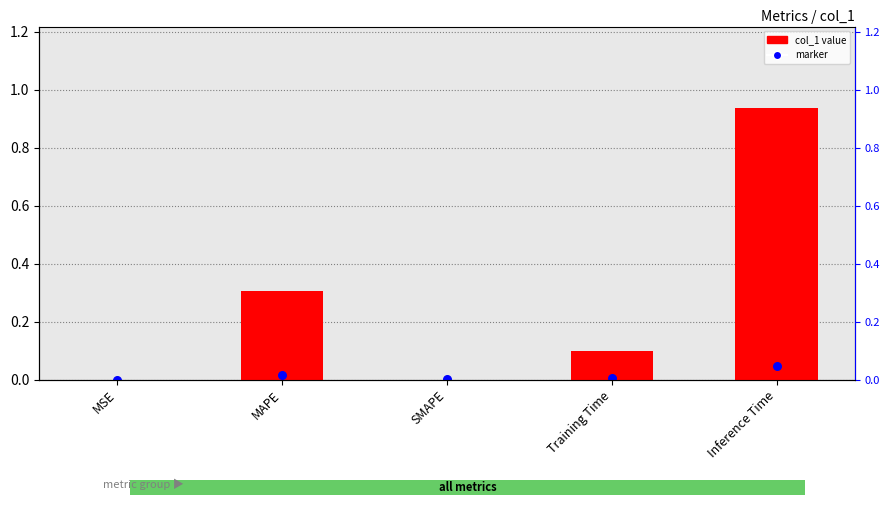

Which has a higher value, MAPE or MSE?

MAPE